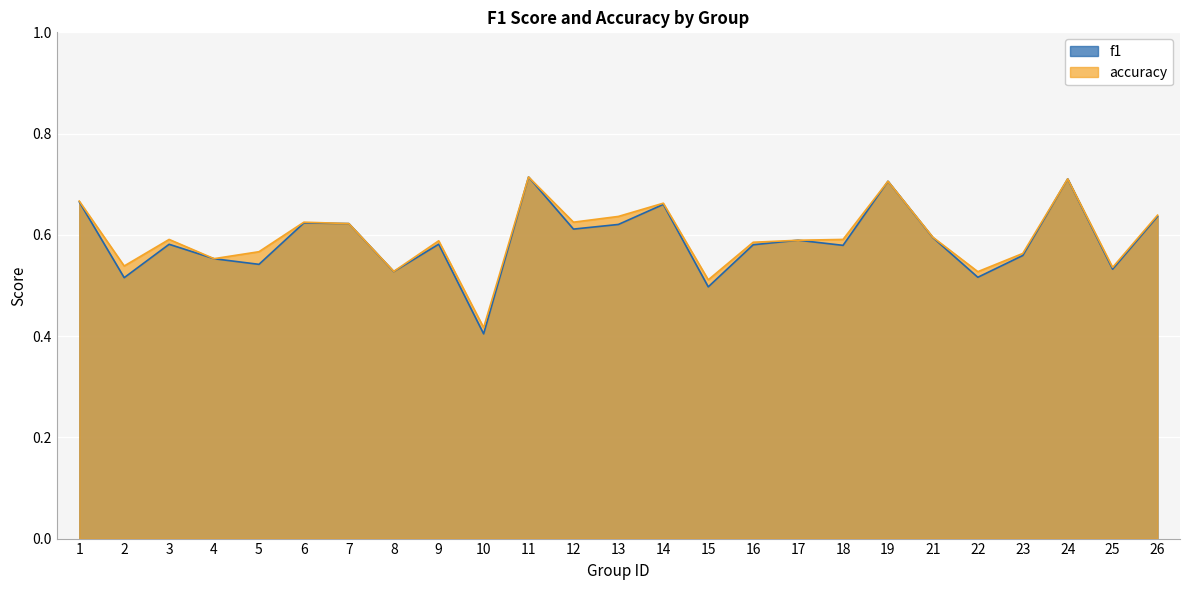

Which label corresponds to the largest value in the chart?

11